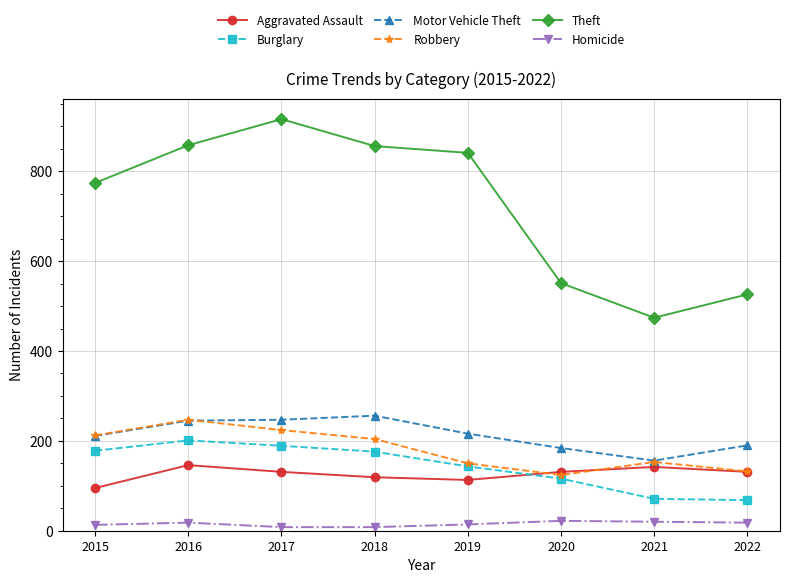

List the series in order of their peak value, highest first.

Theft, Motor Vehicle Theft, Robbery, Burglary, Aggravated Assault, Homicide